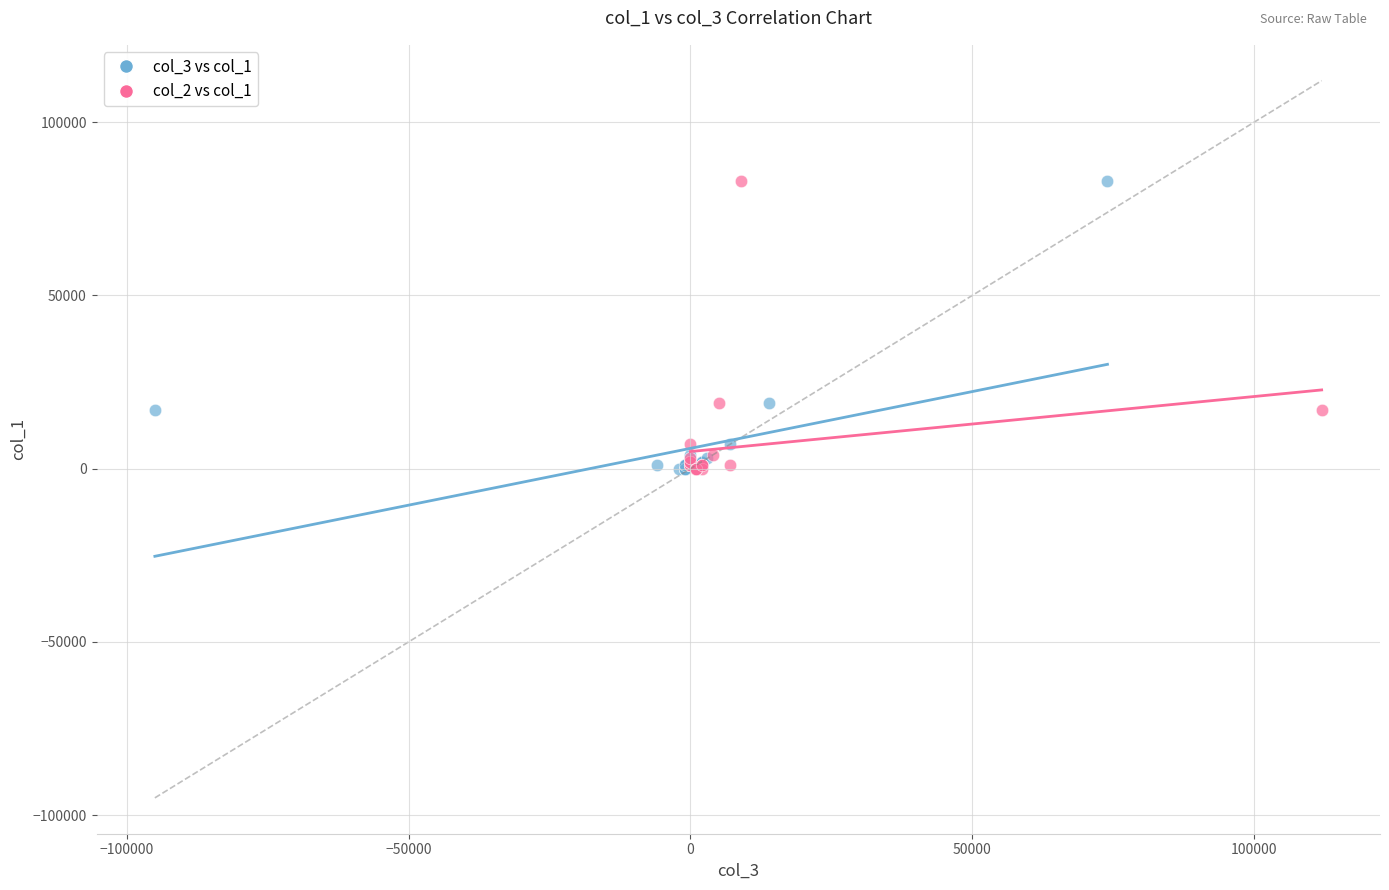

What are all the series names shown in the legend?

col_3 vs col_1, col_2 vs col_1